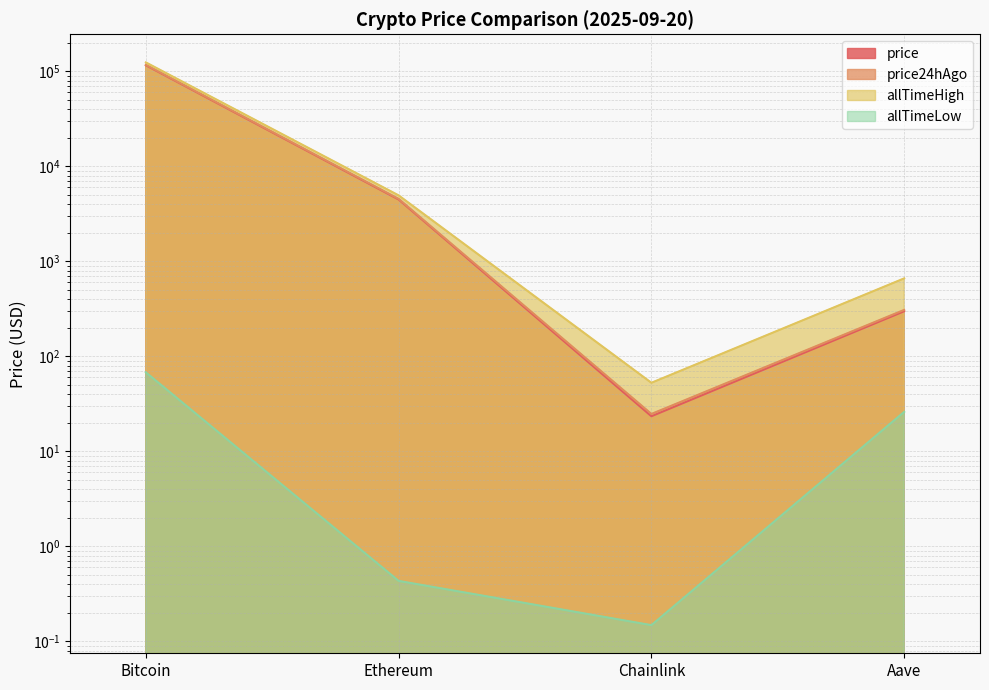

Reading right to left, what are all the values shown in this chart?

price: 298.5	23.4	4478.7	115858.0
price24hAgo: 308.2	24.8	4545.4	117092.0
allTimeHigh: 661.7	52.7	4946.1	124128.0
allTimeLow: 26.0	0.1	0.4	67.8